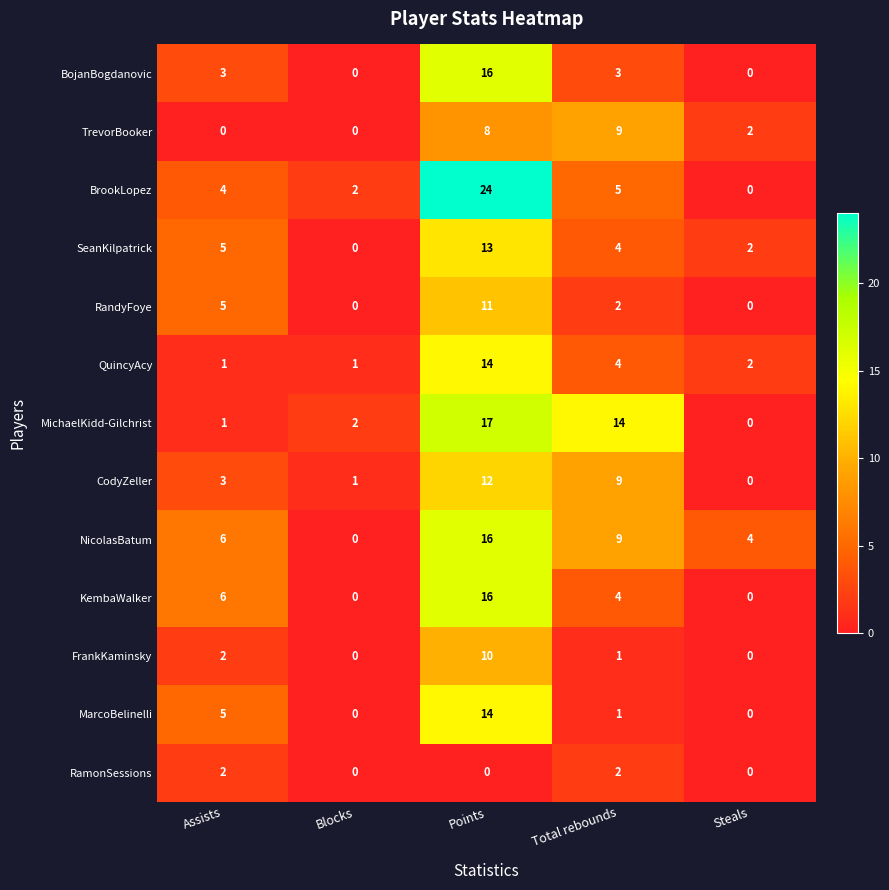

Which series changed the most between Total rebounds and Steals?

MichaelKidd-Gilchrist